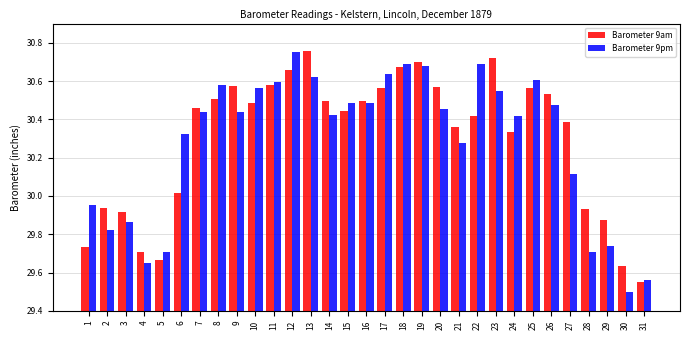

What is the difference between the Barometer 9pm values at 2 and 23?

0.7